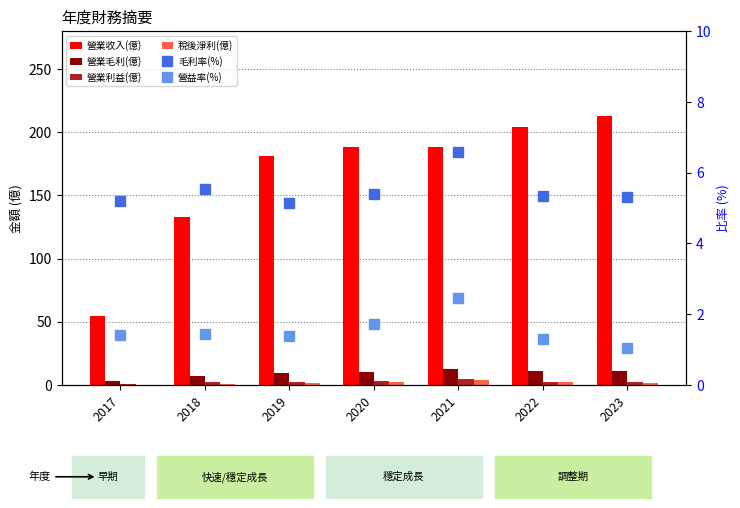

Reading left to right, list all the values displayed in this chart.

營業收入(億): 54.4	133.0	181.0	188.0	188.0	204.0	213.0
營業毛利(億): 2.8	7.4	9.3	10.1	12.4	10.9	11.3
營業利益(億): 0.8	1.9	2.5	3.2	4.6	2.6	2.2
稅後淨利(億): 0.2	0.9	1.4	2.1	3.9	1.9	1.4
毛利率(%): 5.2	5.5	5.2	5.4	6.6	5.3	5.3
營益率(%): 1.4	1.4	1.4	1.7	2.5	1.3	1.0